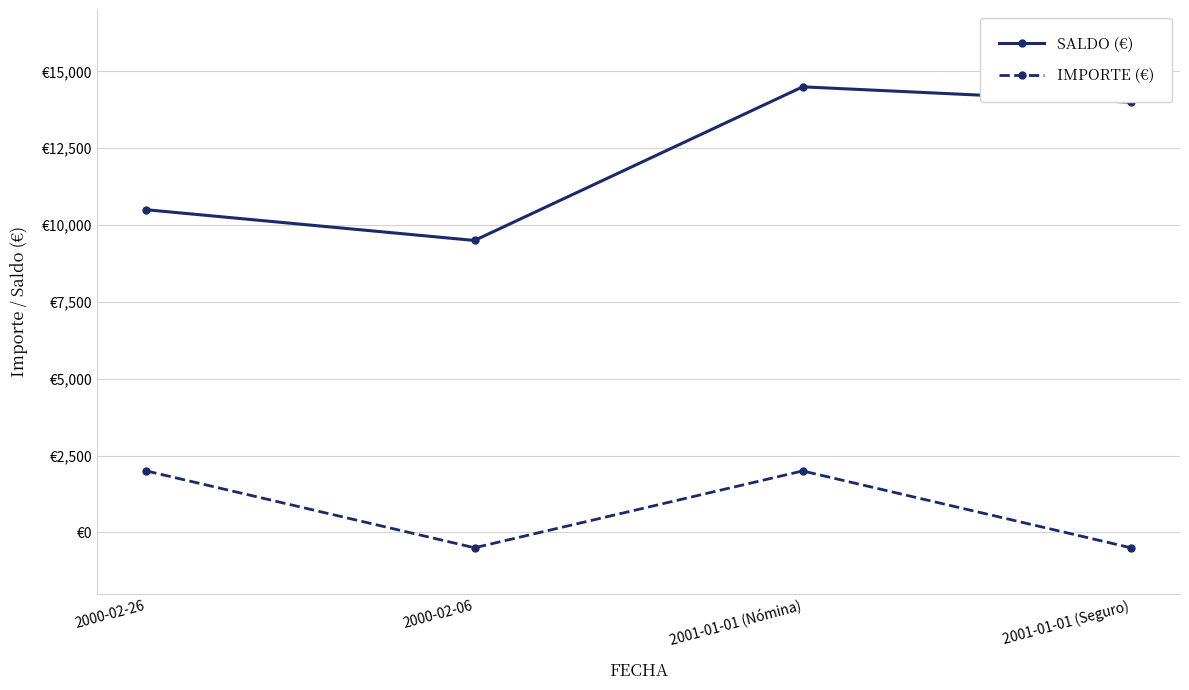

Between 2000-02-06 and 2000-02-26, which is larger?

2000-02-26